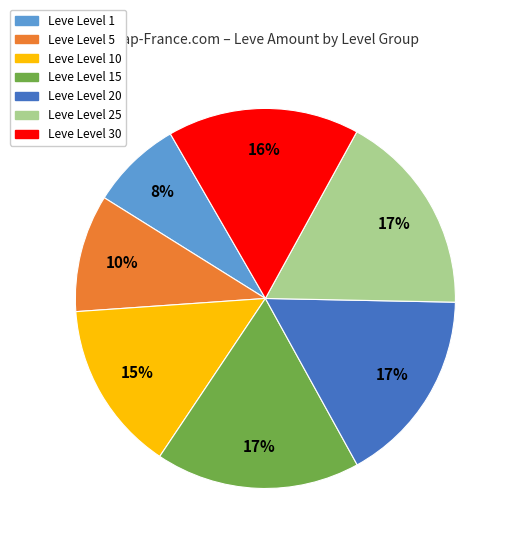

Is there a majority slice in this chart?

No